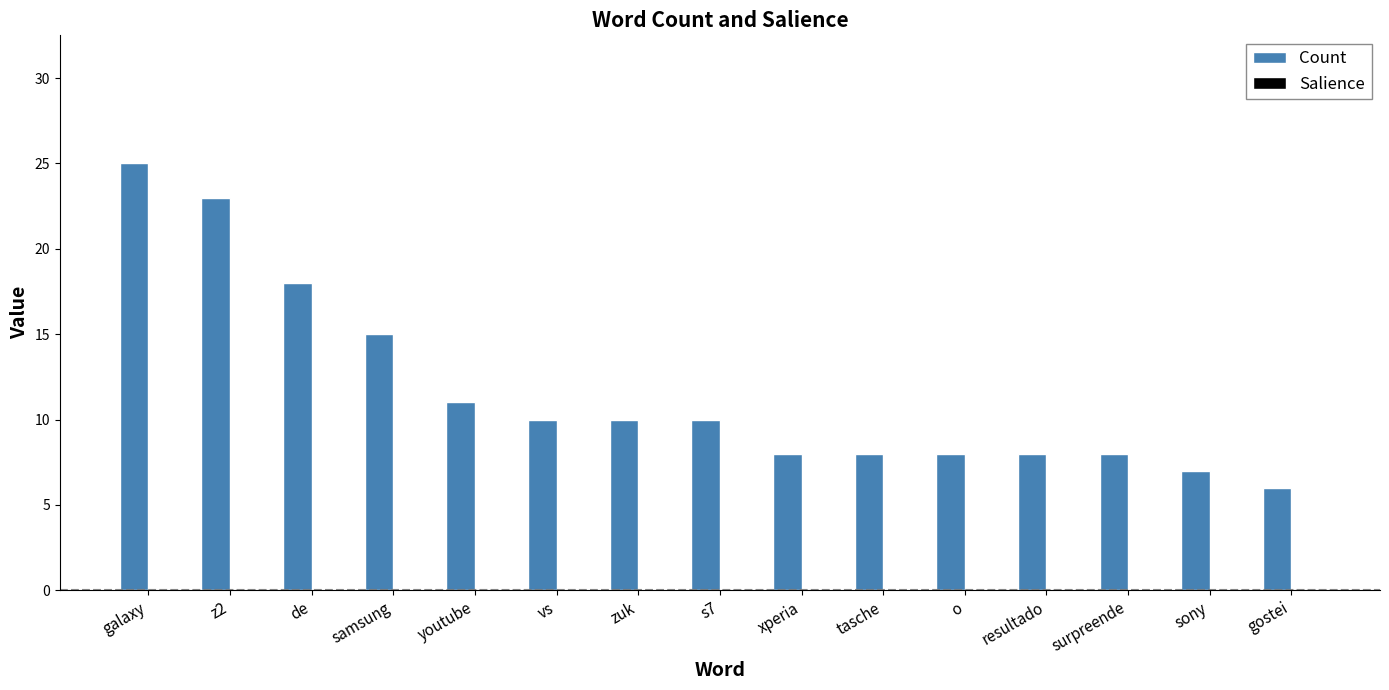

What is the greatest value displayed?

25.0